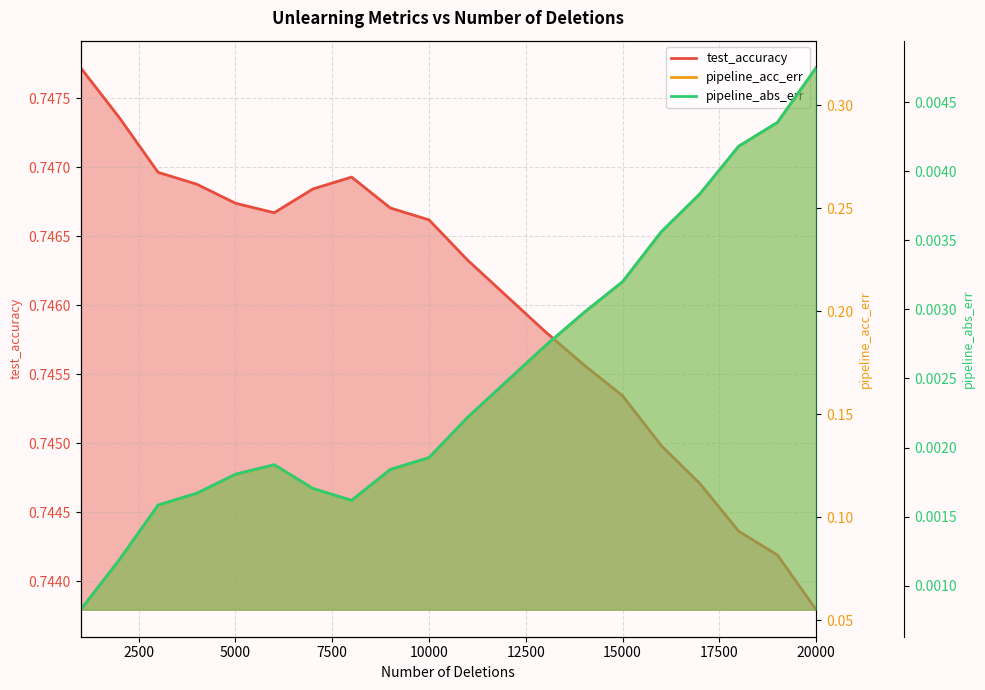

Is the value of test_accuracy at 9 greater than the value of pipeline_acc_err at 12500?

Yes